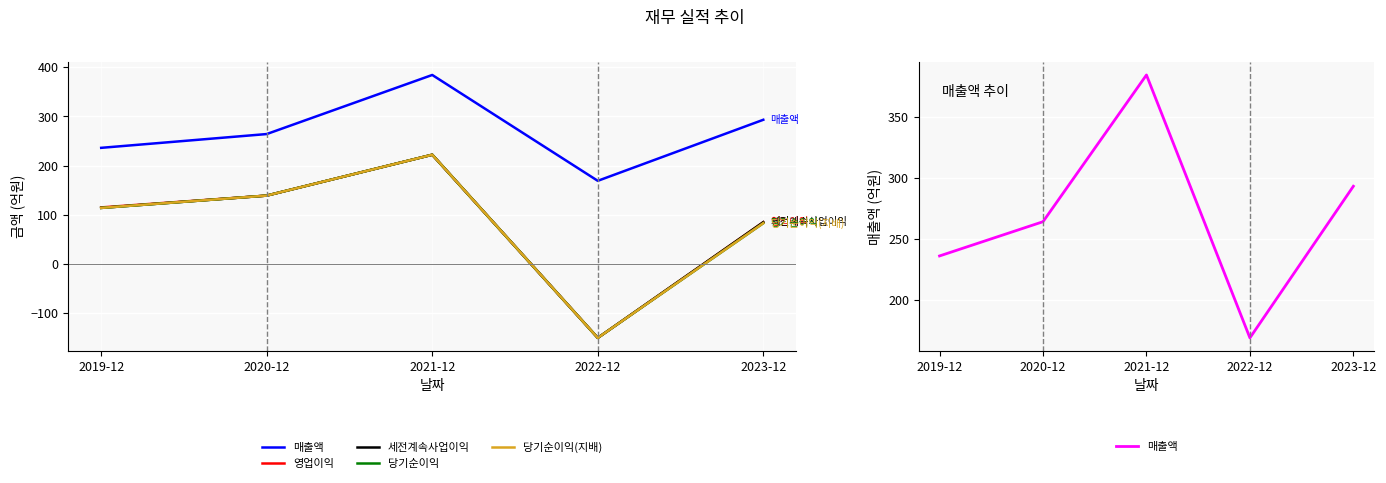

What is the sum of the 세전계속사업이익 values at 2023-12 and 2020-12?

224